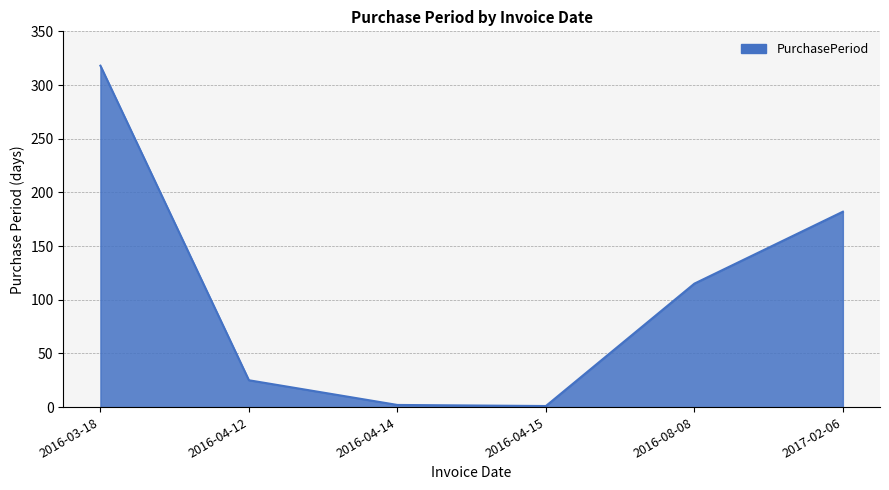

Between 2016-04-12 and 2017-02-06, which is larger?

2017-02-06